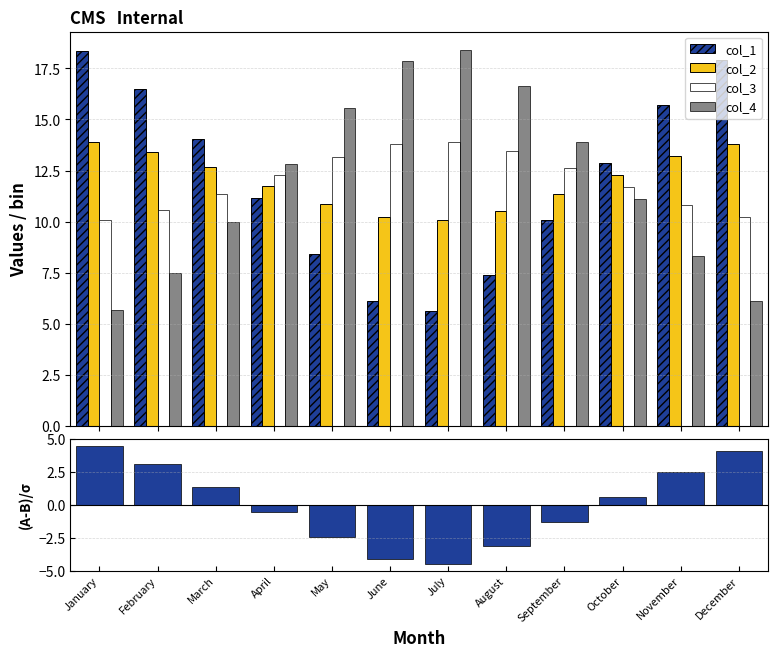

How many data points in col_4 are less than 12?

6